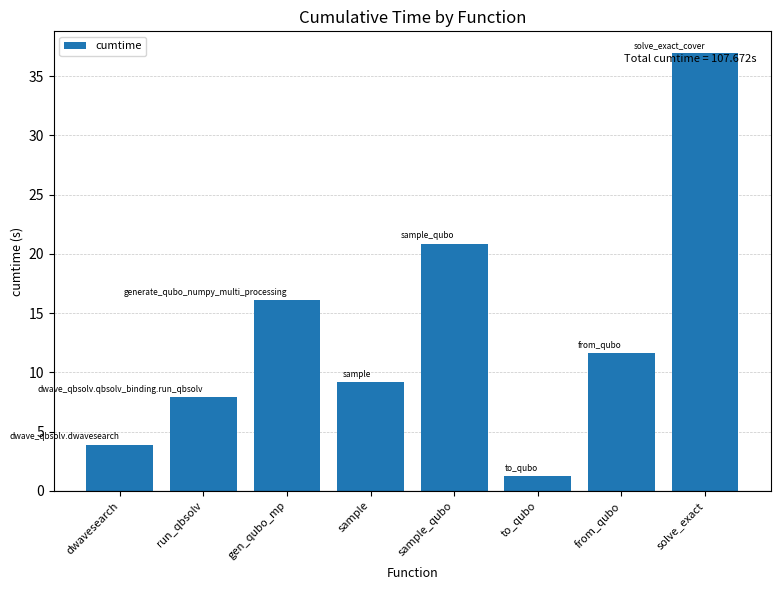

List the labels in order of value, smallest first.

to_qubo, dwavesearch, run_qbsolv, sample, from_qubo, gen_qubo_mp, sample_qubo, solve_exact